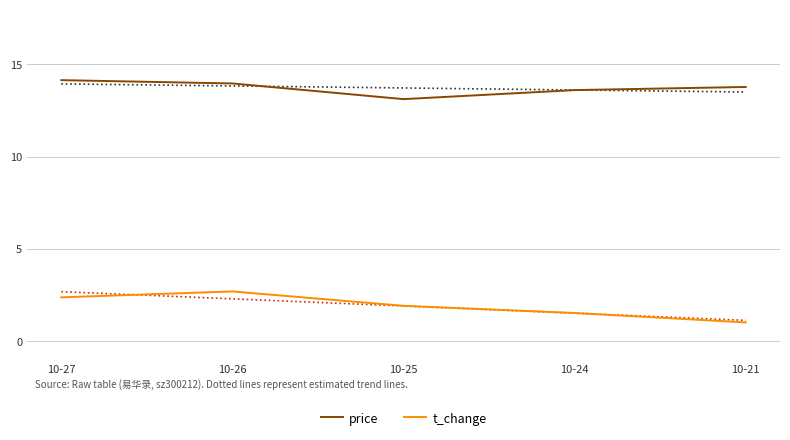

Reading right to left, extract all data points from this chart.

price: 10-21=13.8	10-24=13.6	10-25=13.1	10-26=14.0	10-27=14.2
t_change: 10-21=1.0	10-24=1.5	10-25=1.9	10-26=2.7	10-27=2.4